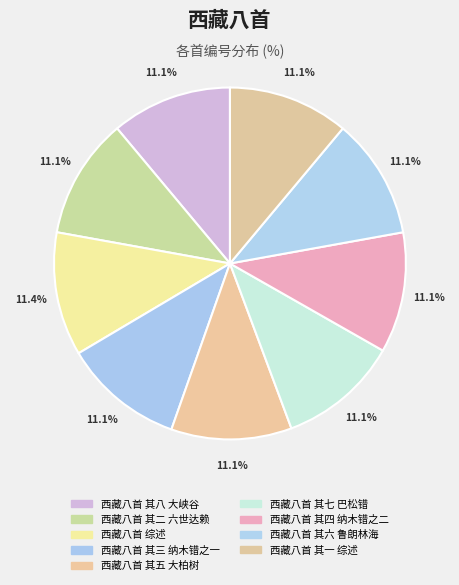

To the nearest percent, what portion does 西藏八首 其一 综述 represent?

11%